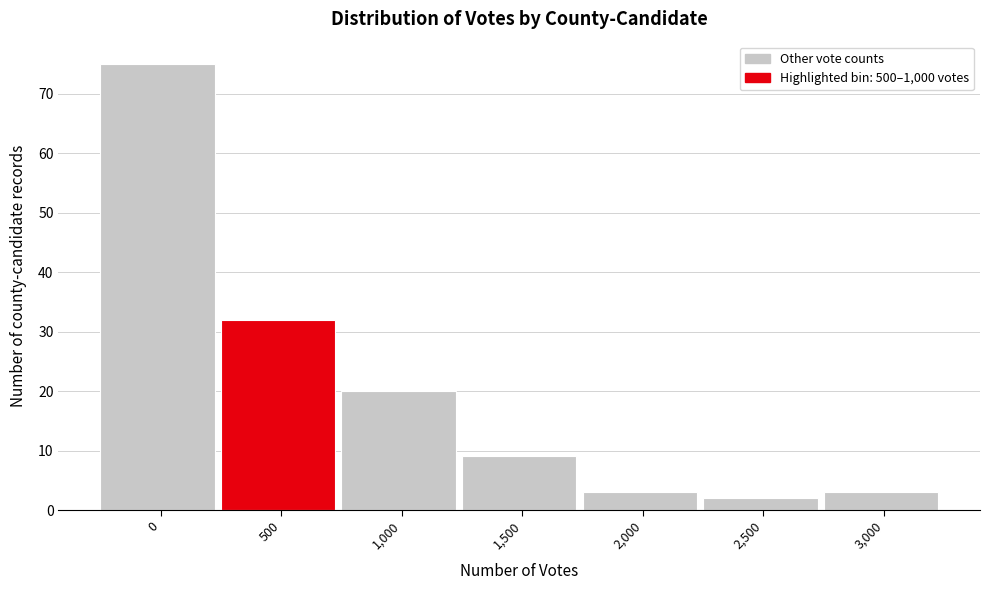

Reading right to left, extract all data points from this chart.

3	2	3	9	20	32	75